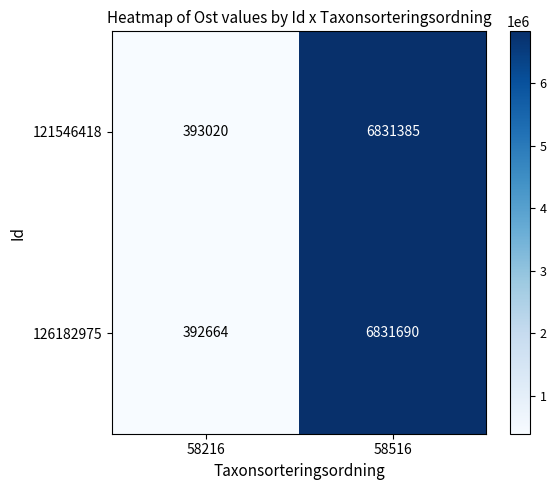

At 58216, list the series in order from largest to smallest.

121546418, 126182975